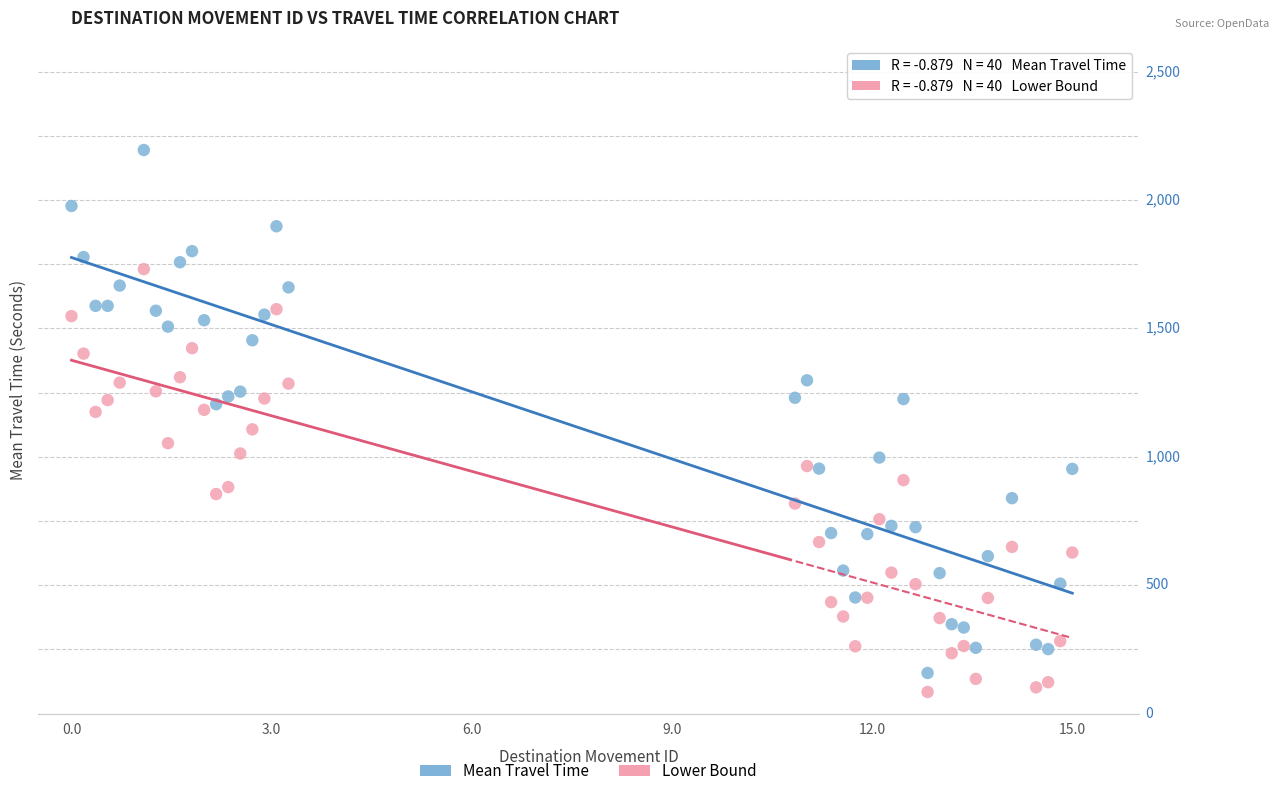

Which series contains the highest Y value?

Mean Travel Time